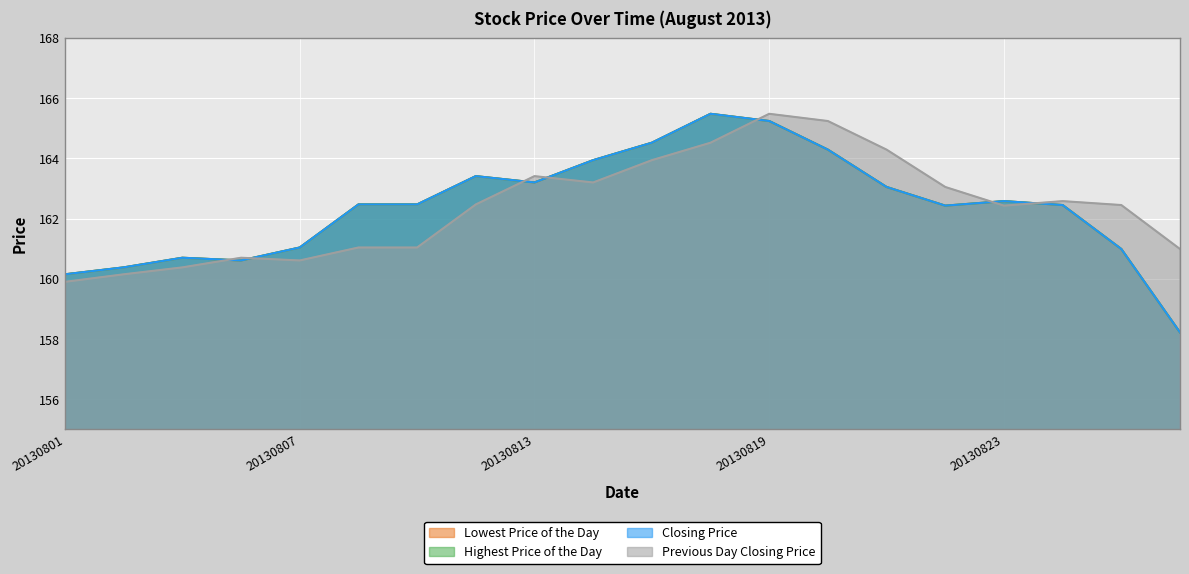

Reading right to left, transcribe all the data shown in this chart.

Lowest Price of the Day: 158.2	161.0	162.4	162.6	162.4	163.1	164.3	165.2	165.5	164.5	163.9	163.2	163.4	162.5	162.5	161.0	160.6	160.7	160.4	160.2
Highest Price of the Day: 158.2	161.0	162.4	162.6	162.4	163.1	164.3	165.2	165.5	164.5	163.9	163.2	163.4	162.5	162.5	161.0	160.6	160.7	160.4	160.2
Closing Price: 158.2	161.0	162.4	162.6	162.4	163.1	164.3	165.2	165.5	164.5	163.9	163.2	163.4	162.5	162.5	161.0	160.6	160.7	160.4	160.2
Previous Day Closing Price: 161.0	162.4	162.6	162.4	163.1	164.3	165.2	165.5	164.5	163.9	163.2	163.4	162.5	161.0	161.0	160.6	160.7	160.4	160.2	159.9